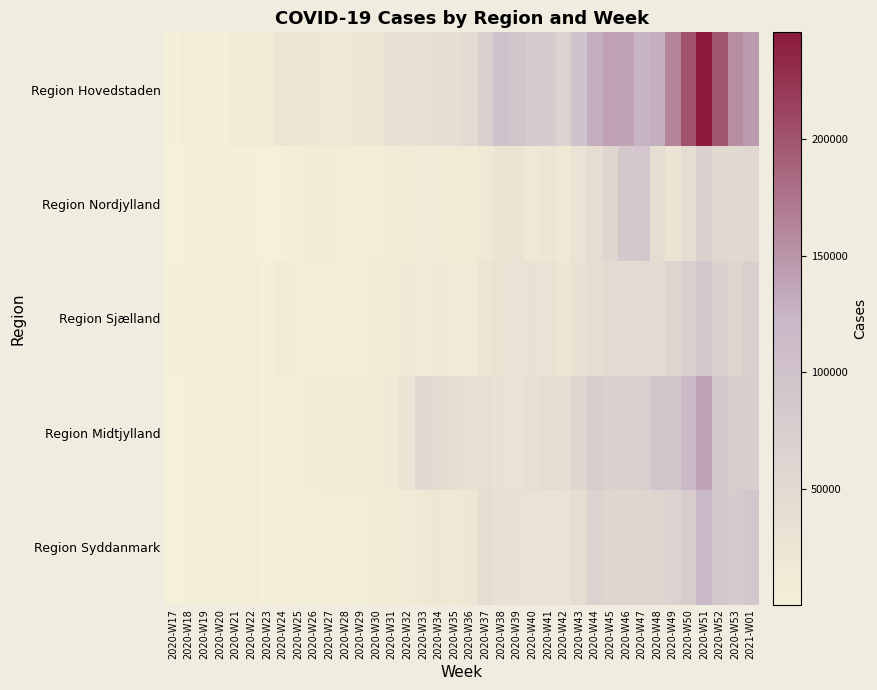

List the series in order of their peak value, highest first.

Region Hovedstaden, Region Midtjylland, Region Syddanmark, Region Sjælland, Region Nordjylland